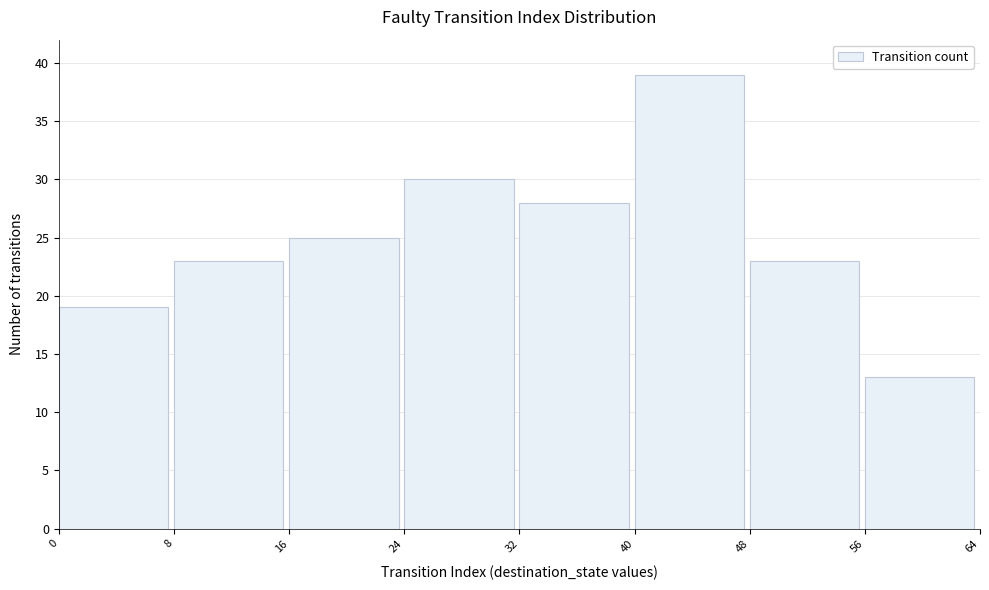

What is the height of the bar covering 48 to 56 on the x-axis? The values are not printed on the chart, so give them approximately, as read against the axis.

23